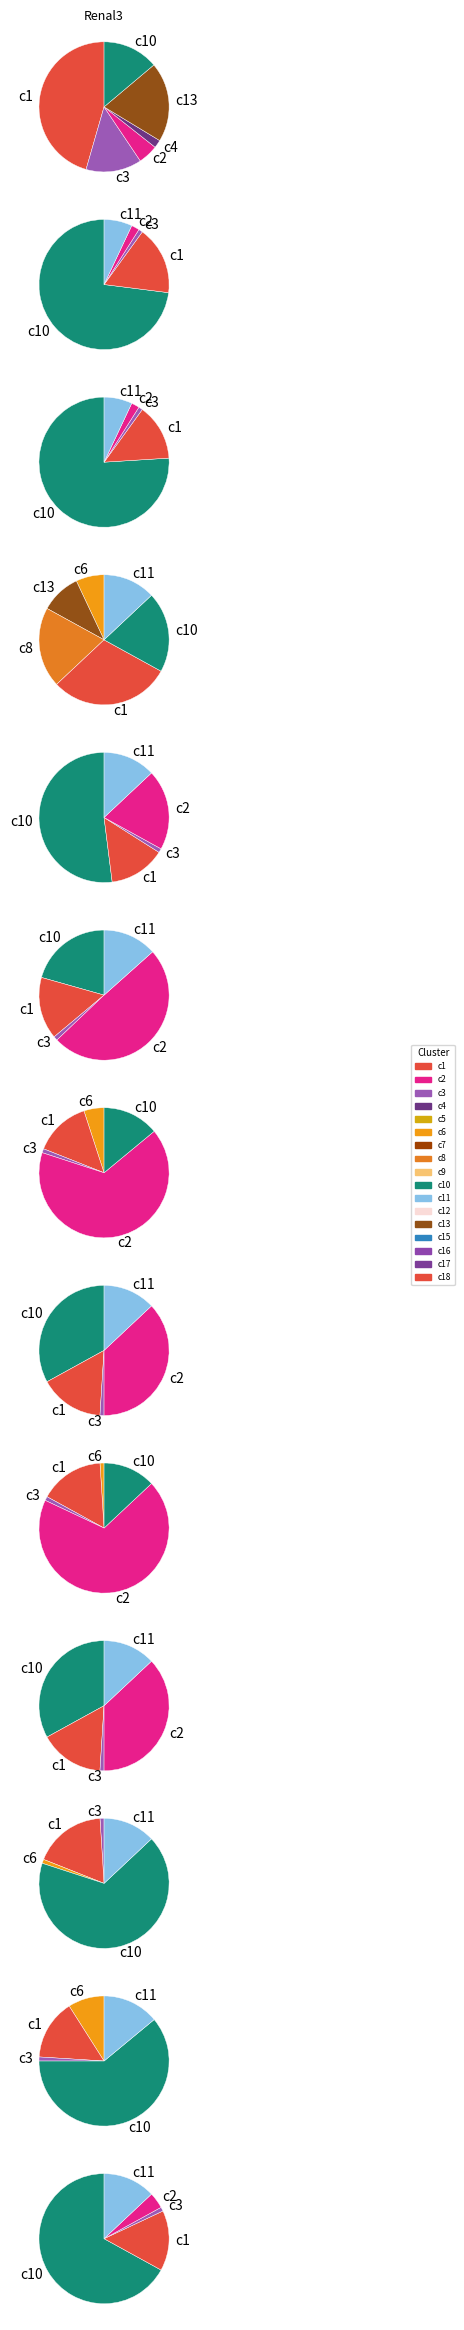

Is it true that 22 is 17% of the pie?

True